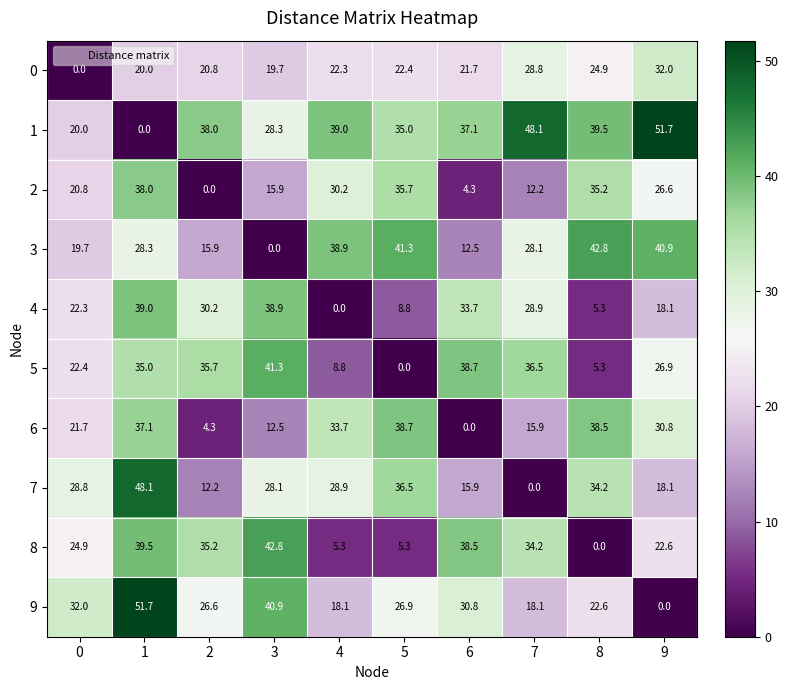

What is the total value across all series at 2?

218.9